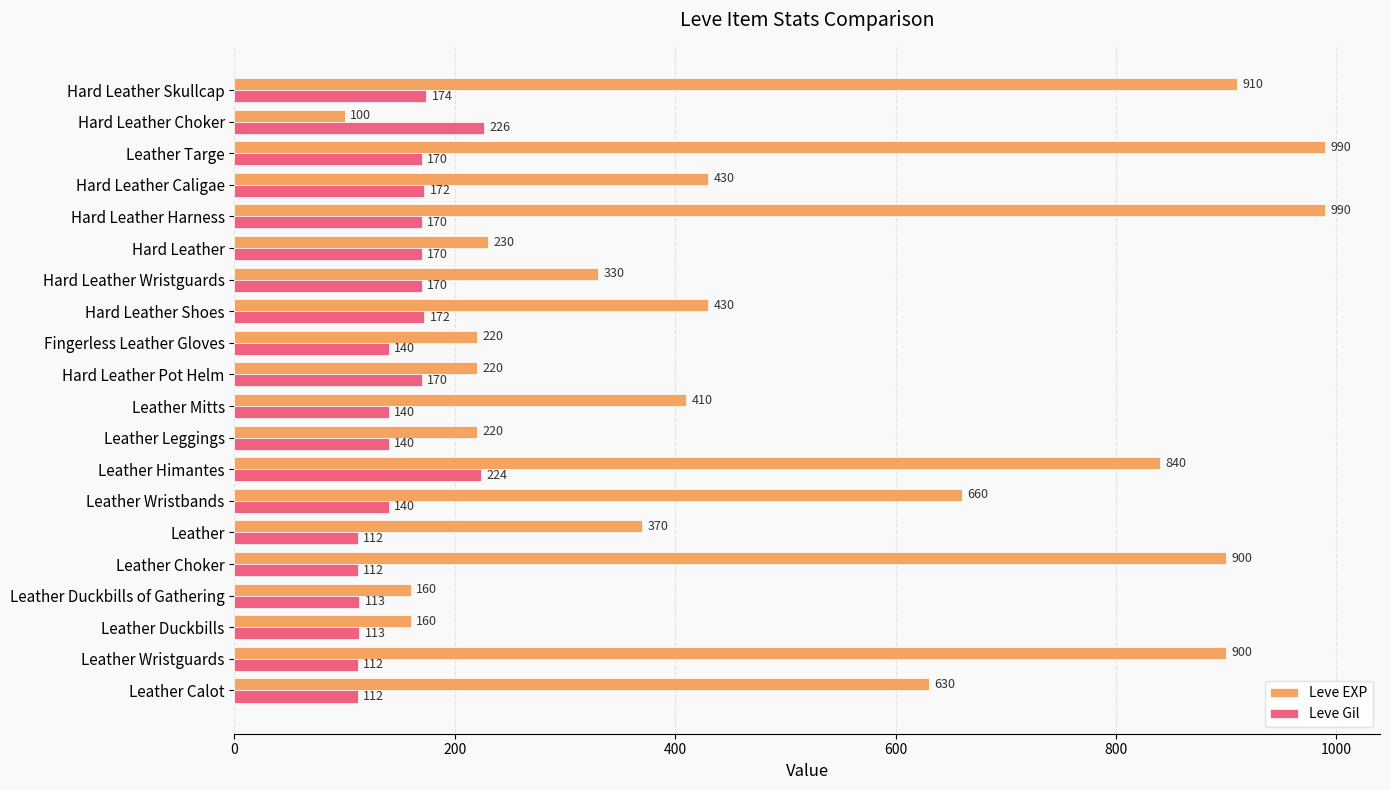

Rank the series by their average value, from highest to lowest.

Leve EXP, Leve Gil